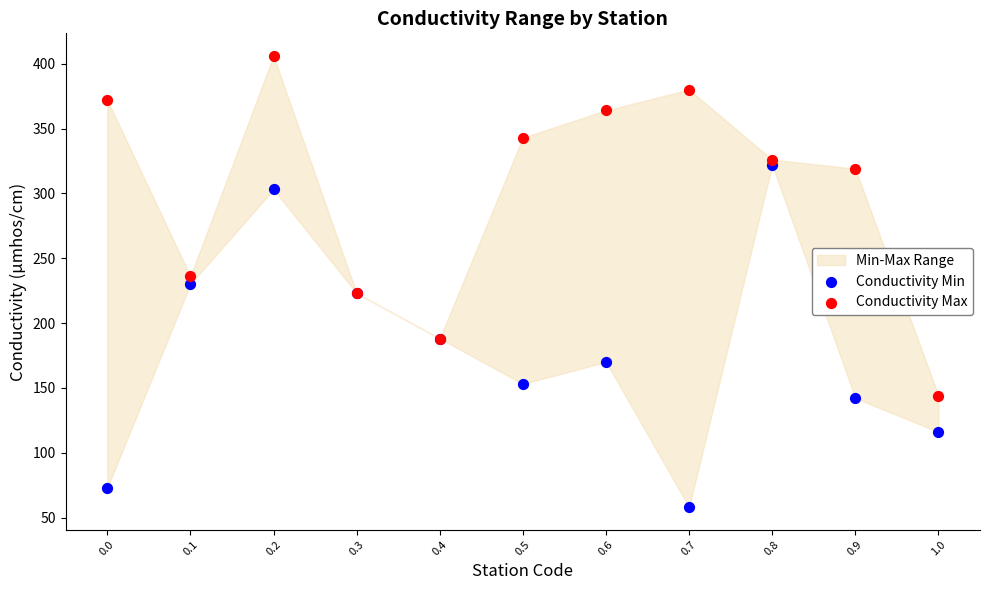

Which series contains the highest Y value?

Conductivity Max